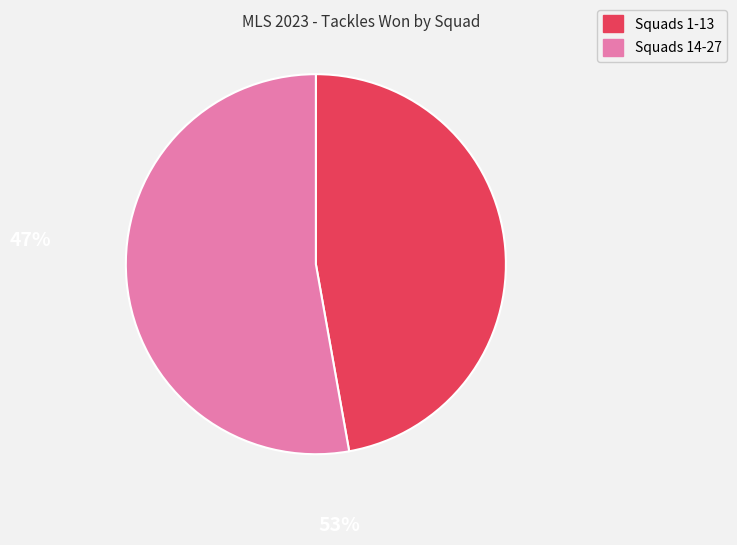

How many segments does this pie chart have?

2